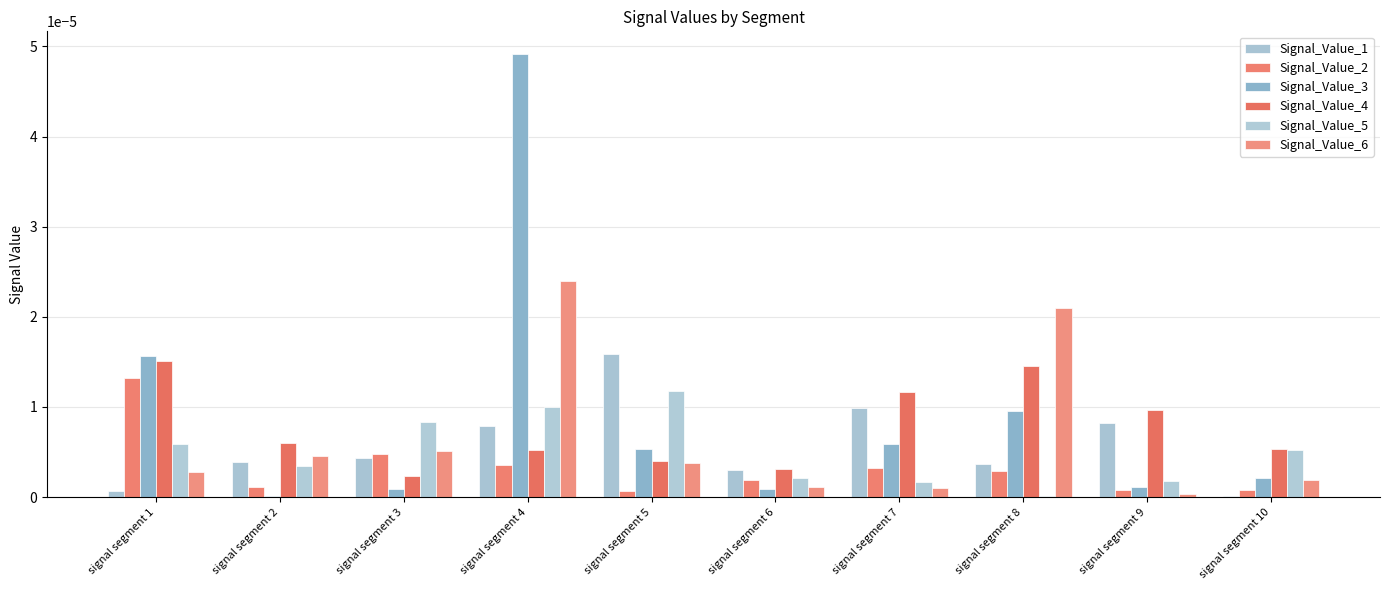

Which series has the widest spread of values?

Signal_Value_3